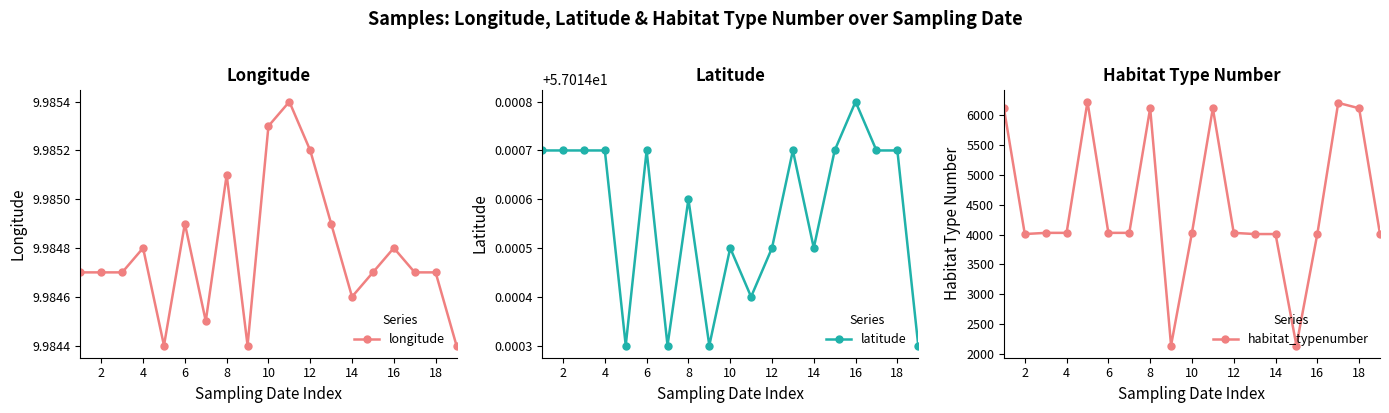

True or false: longitude and latitude intersect in this chart.

False